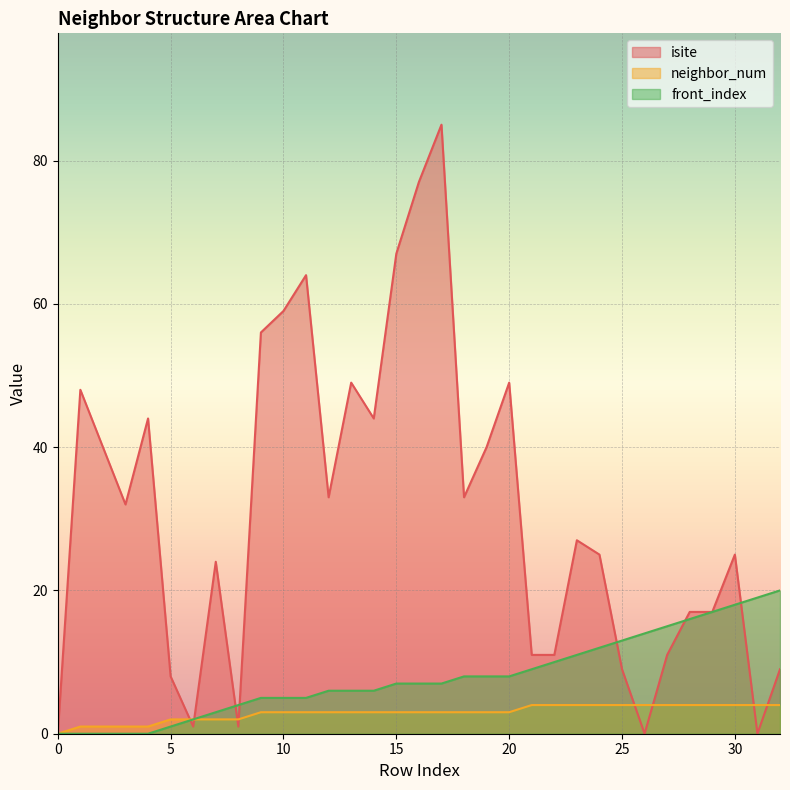

The value of neighbor_num at 10 is 1. True or false?

False